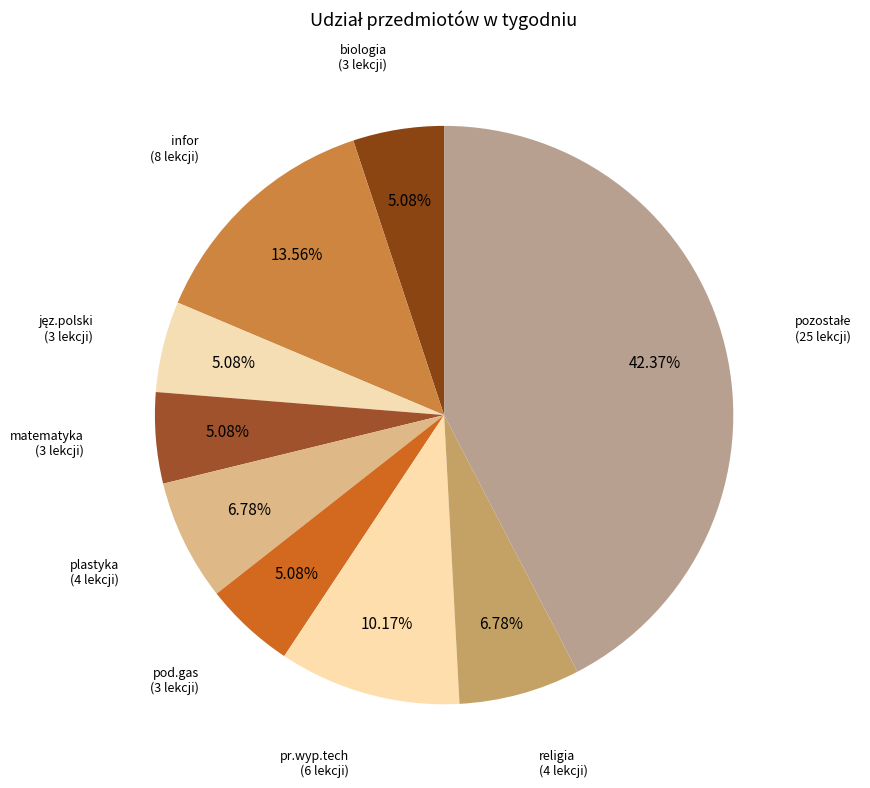

How many slices are in this pie chart?

9